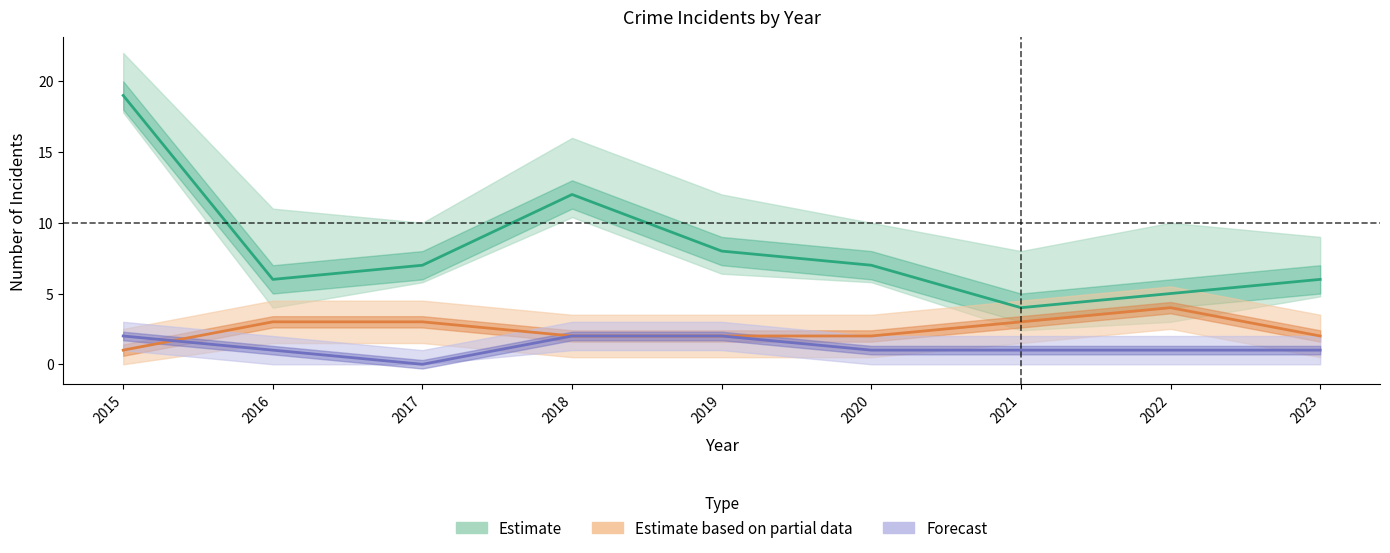

True or false: Aggravated Assault and Robbery intersect in this chart.

False